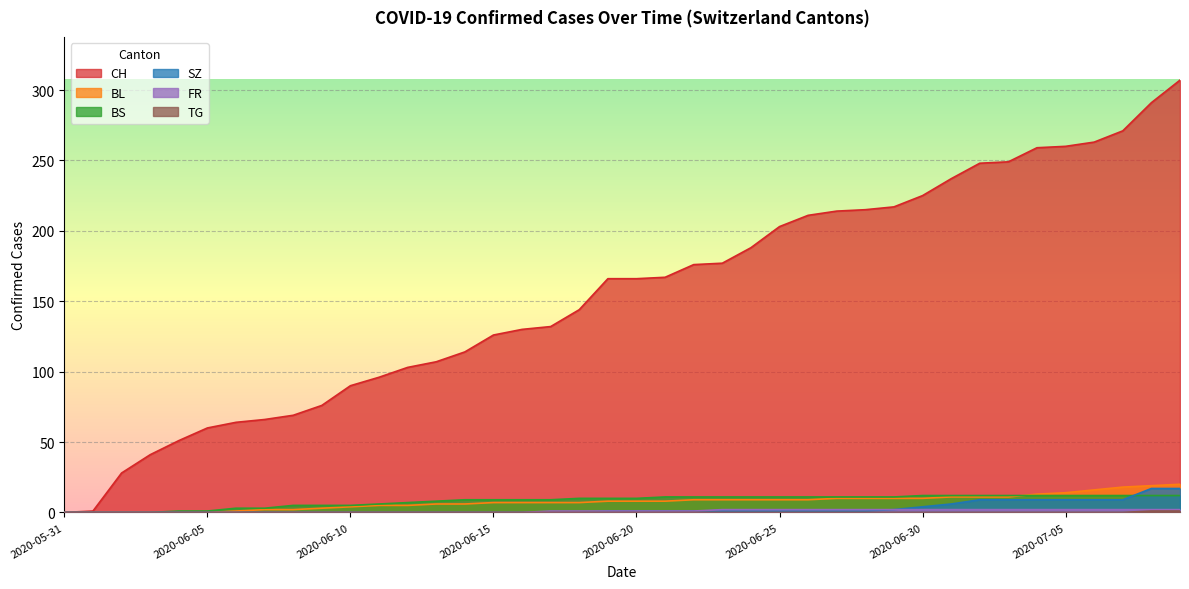

How many values in SZ are above zero?

21